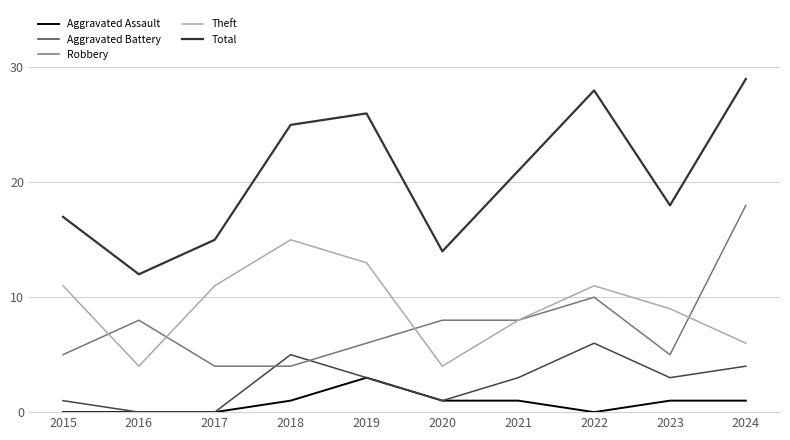

Reading left to right, what are all the values shown in this chart?

Aggravated Assault: 2015=0	2016=0	2017=0	2018=1	2019=3	2020=1	2021=1	2022=0	2023=1	2024=1
Aggravated Battery: 2015=1	2016=0	2017=0	2018=5	2019=3	2020=1	2021=3	2022=6	2023=3	2024=4
Robbery: 2015=5	2016=8	2017=4	2018=4	2019=6	2020=8	2021=8	2022=10	2023=5	2024=18
Theft: 2015=11	2016=4	2017=11	2018=15	2019=13	2020=4	2021=8	2022=11	2023=9	2024=6
Total: 2015=17	2016=12	2017=15	2018=25	2019=26	2020=14	2021=21	2022=28	2023=18	2024=29